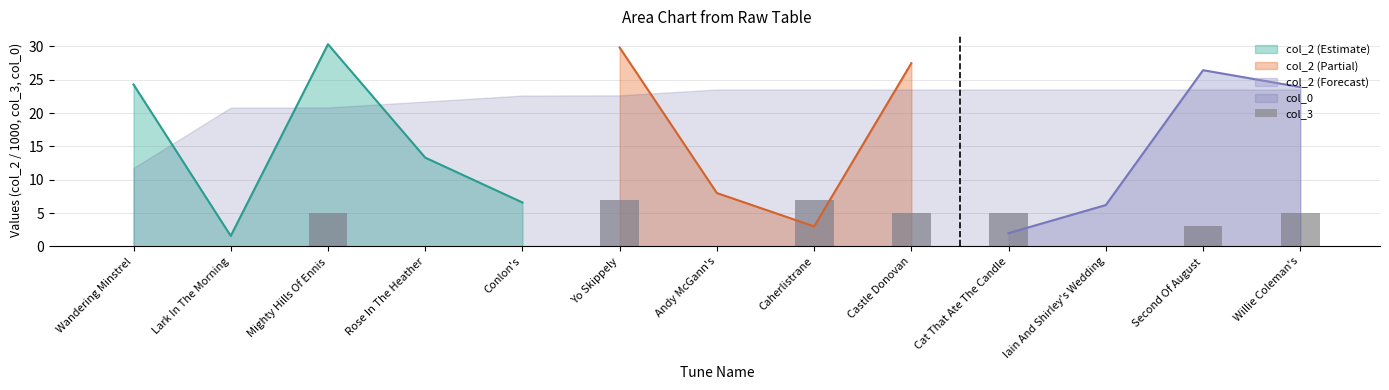

List the labels in order of col_2 (Estimate) value, largest first.

Mighty Hills Of Ennis, Wandering Minstrel, Rose In The Heather, Conlon's, Lark In The Morning